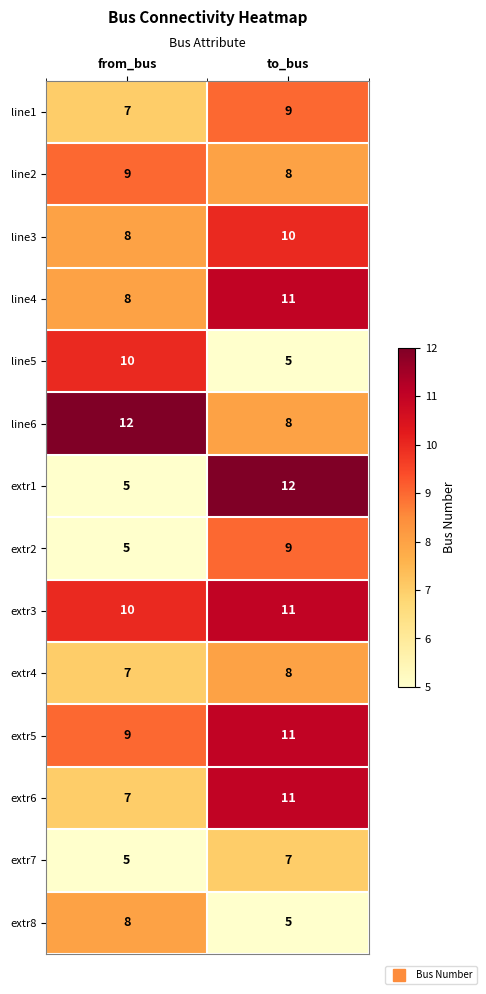

Count the number of categories in the chart.

2